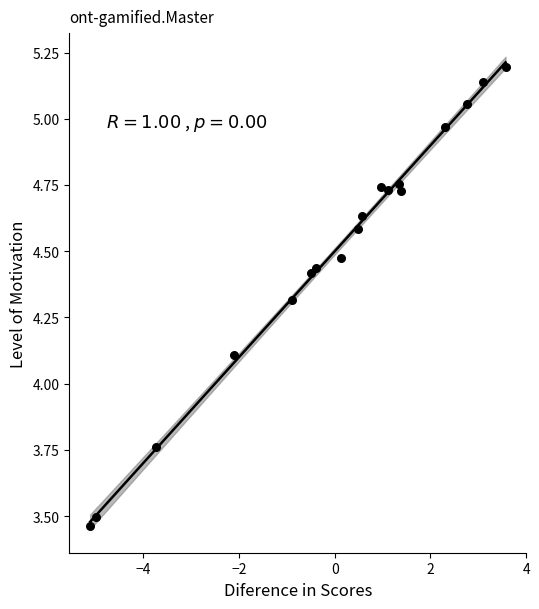

What Y value in the scatter plot is closest to 4?

4.1